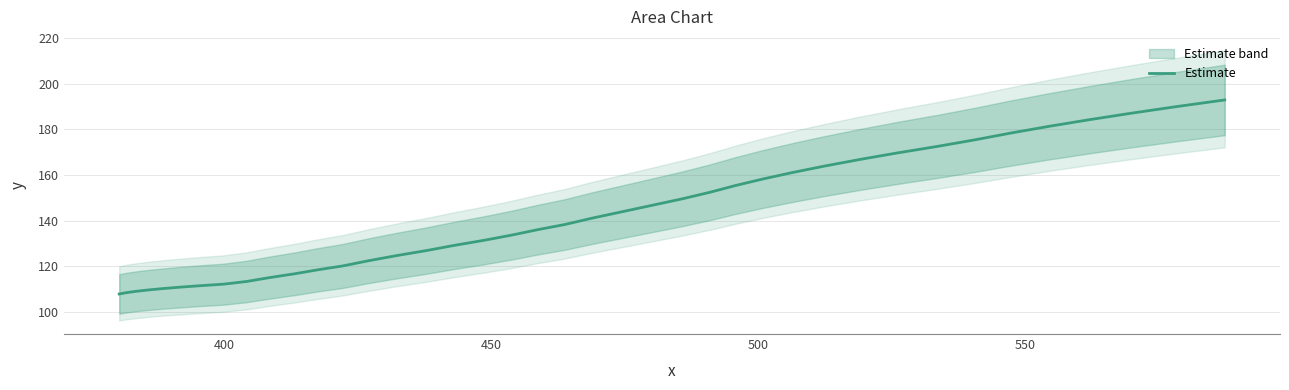

Count the number of categories in the chart.

40